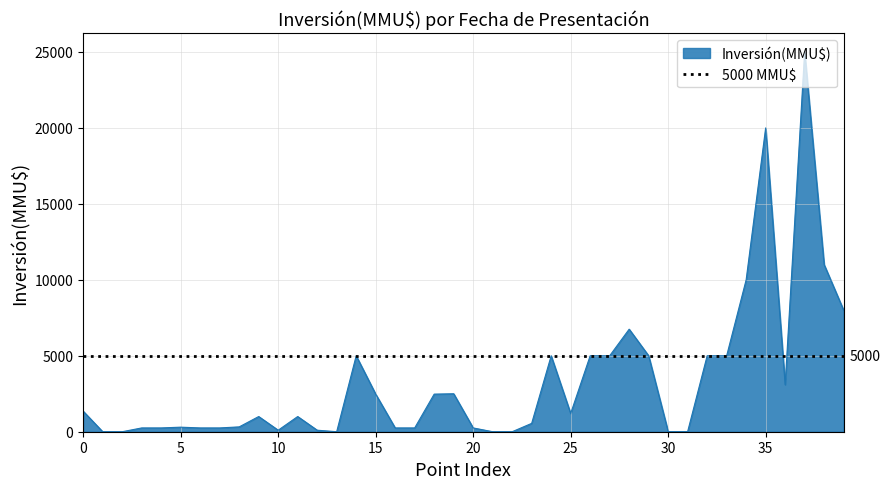

What is the highest value of the Inversión(MMU$) series?

25000